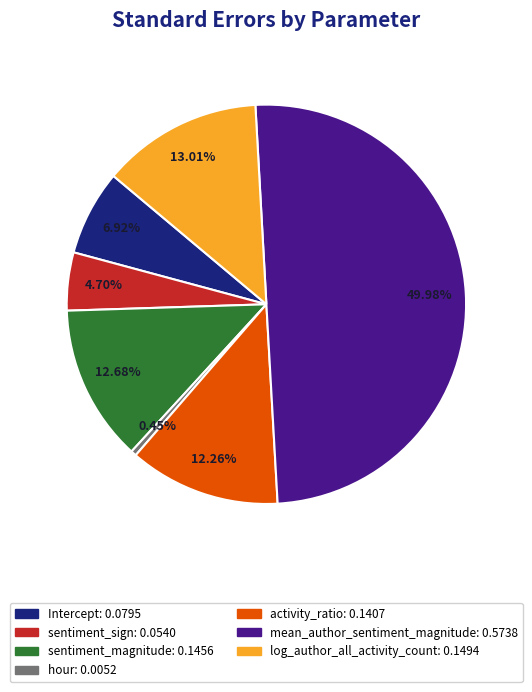

To the nearest percent, what is the difference between the largest and smallest slice percentages?

50%